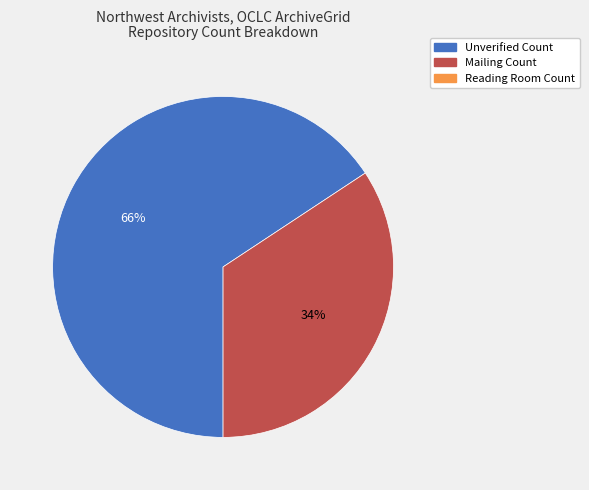

Rank the categories by value from highest to lowest.

Unverified Count, Mailing Count, Reading Room Count